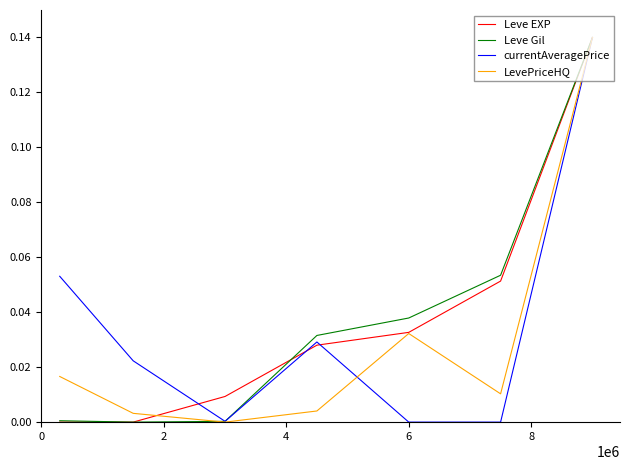

What are all the series names shown in the legend?

Leve EXP, Leve Gil, currentAveragePrice, LevePriceHQ